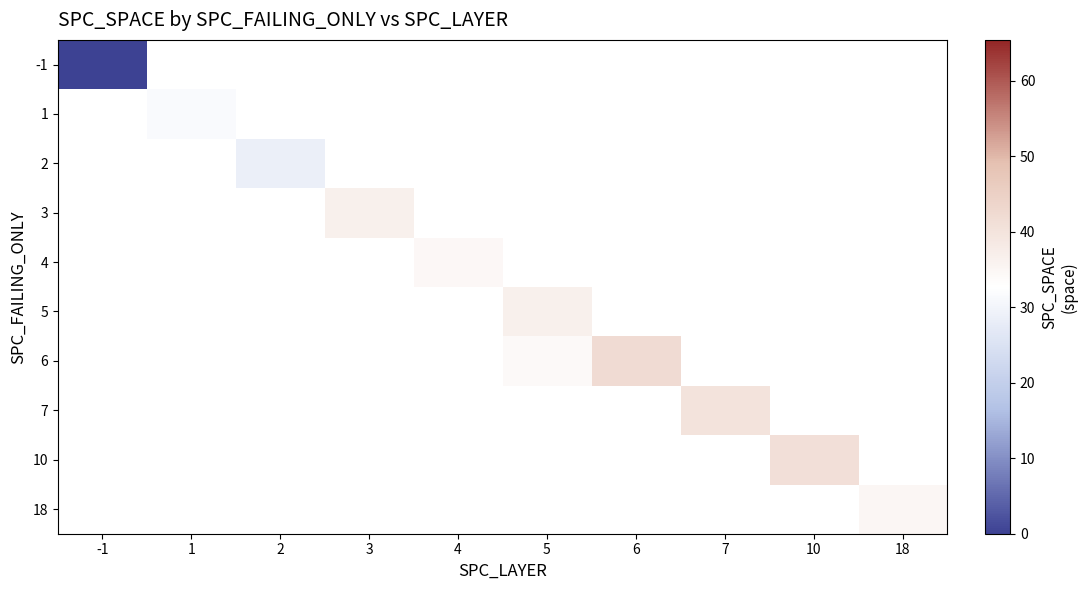

Is the value of 6 at 18 greater than the value of 2 at 2?

No